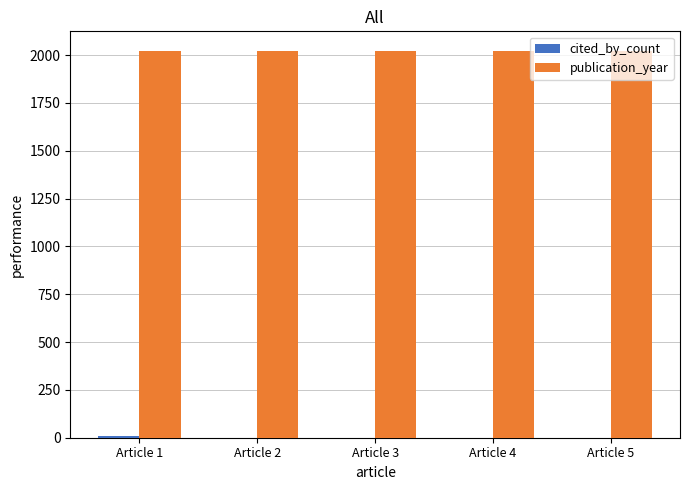

How many groups of bars are there?

5